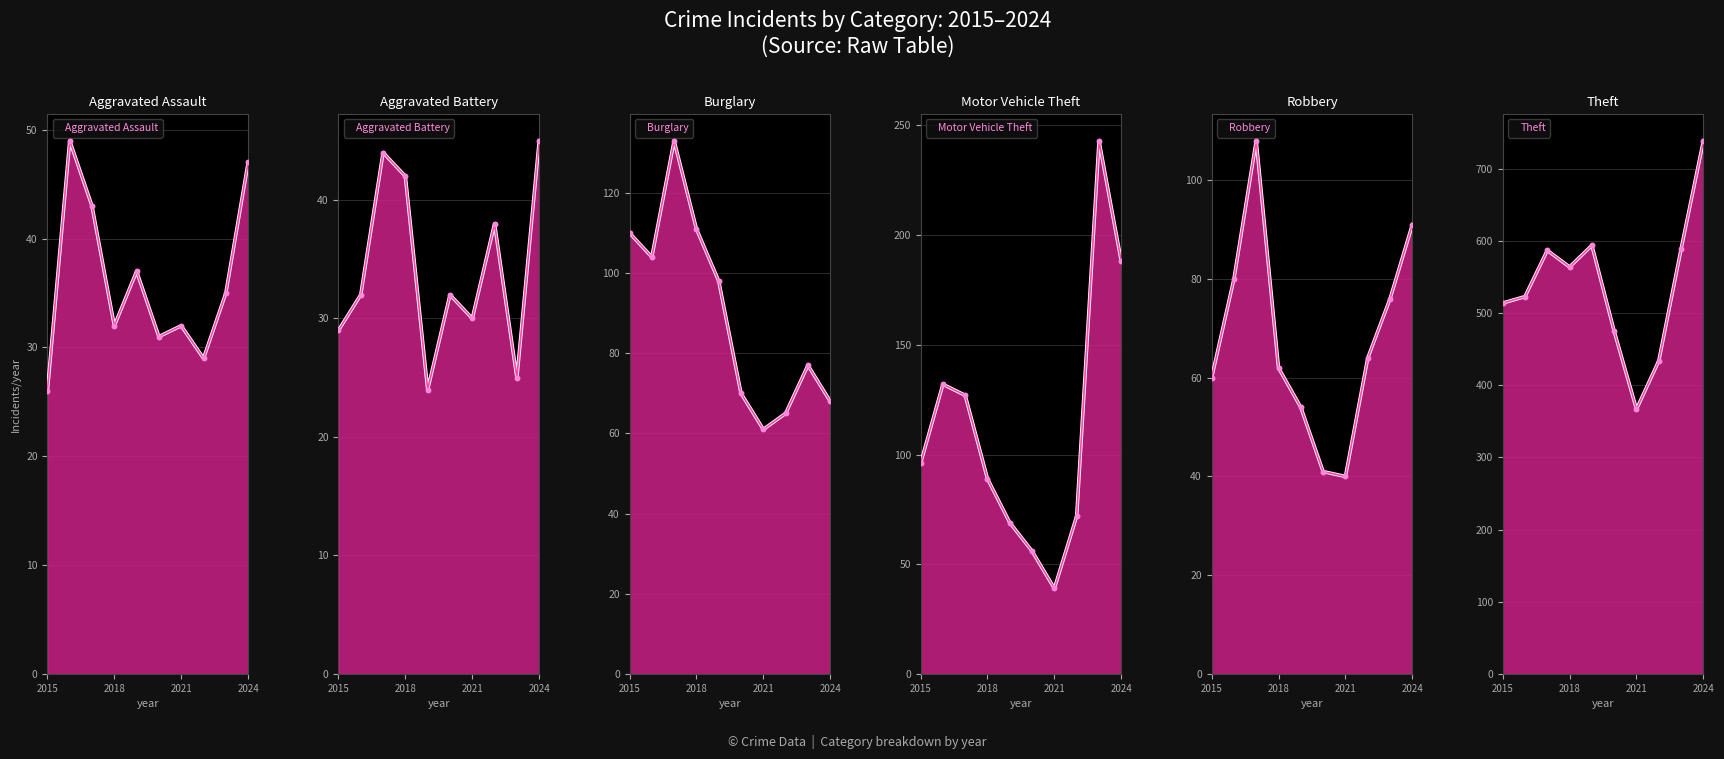

At how many categories does at least one series exceed 531?

5